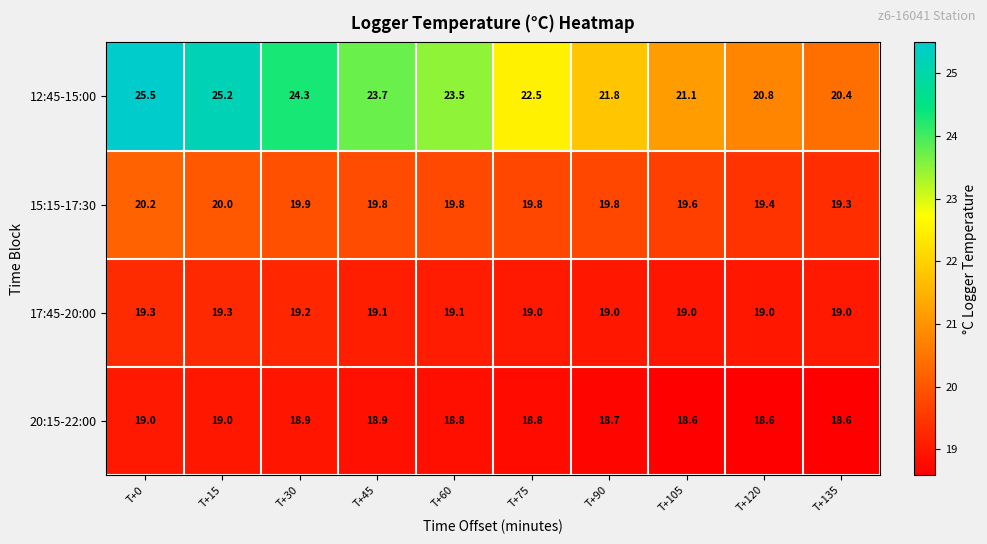

Is it true that 12:45-15:00 equals 31.2 at T+45?

False